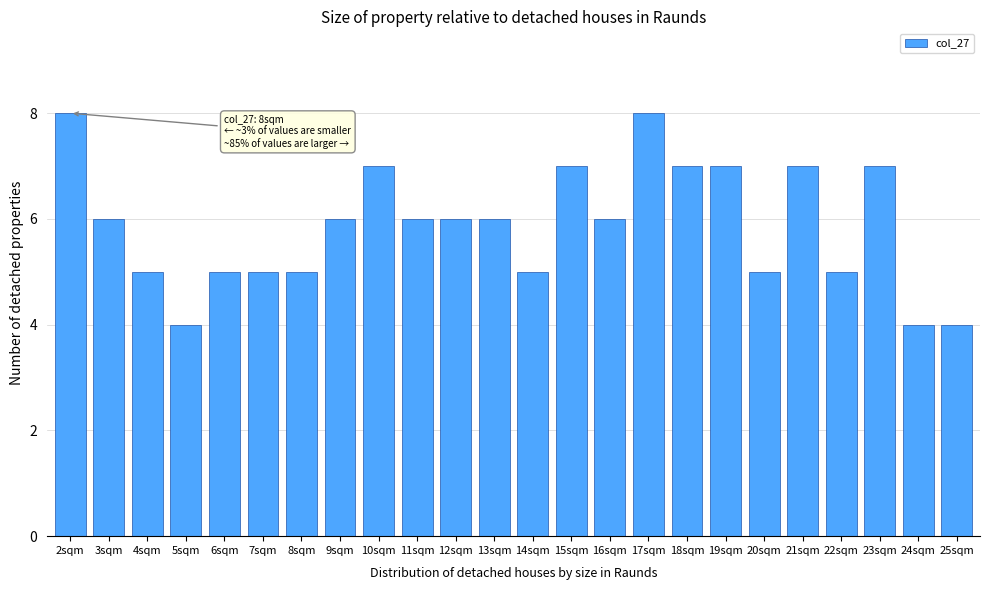

Reading left to right, what are all the values shown in this chart?

2sqm=8	3sqm=6	4sqm=5	5sqm=4	6sqm=5	7sqm=5	8sqm=5	9sqm=6	10sqm=7	11sqm=6	12sqm=6	13sqm=6	14sqm=5	15sqm=7	16sqm=6	17sqm=8	18sqm=7	19sqm=7	20sqm=5	21sqm=7	22sqm=5	23sqm=7	24sqm=4	25sqm=4